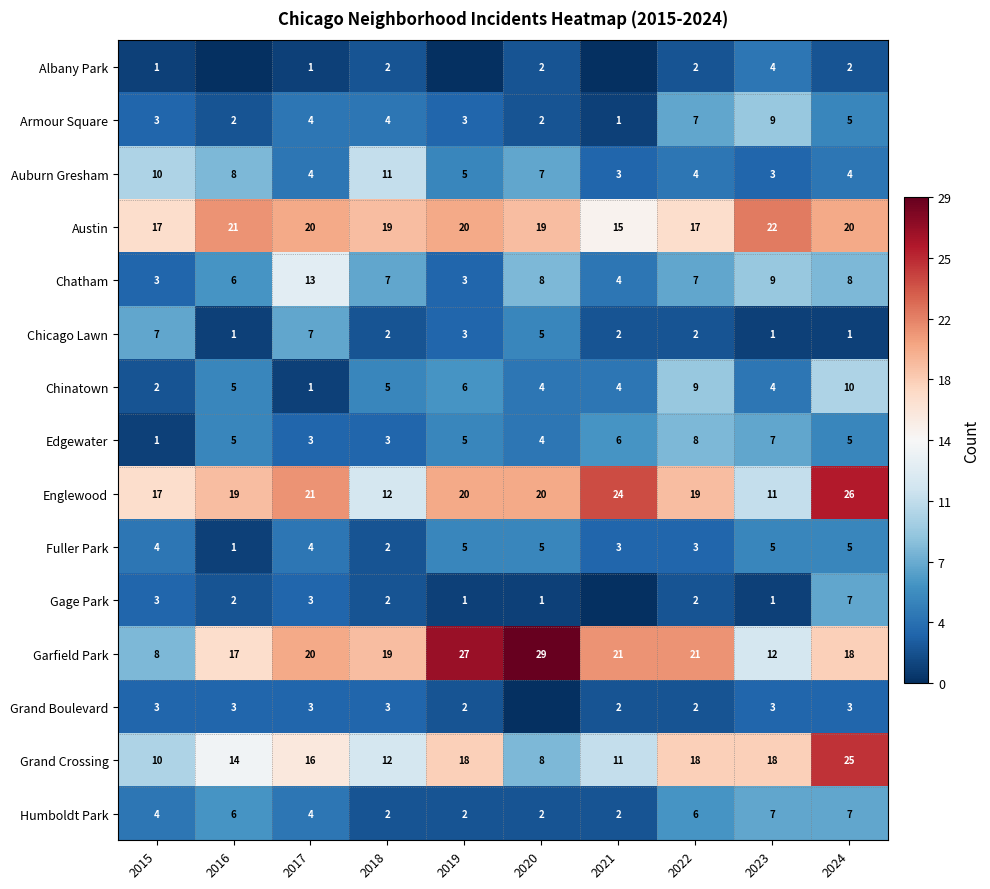

Where does the Austin series first go above 20?

2016